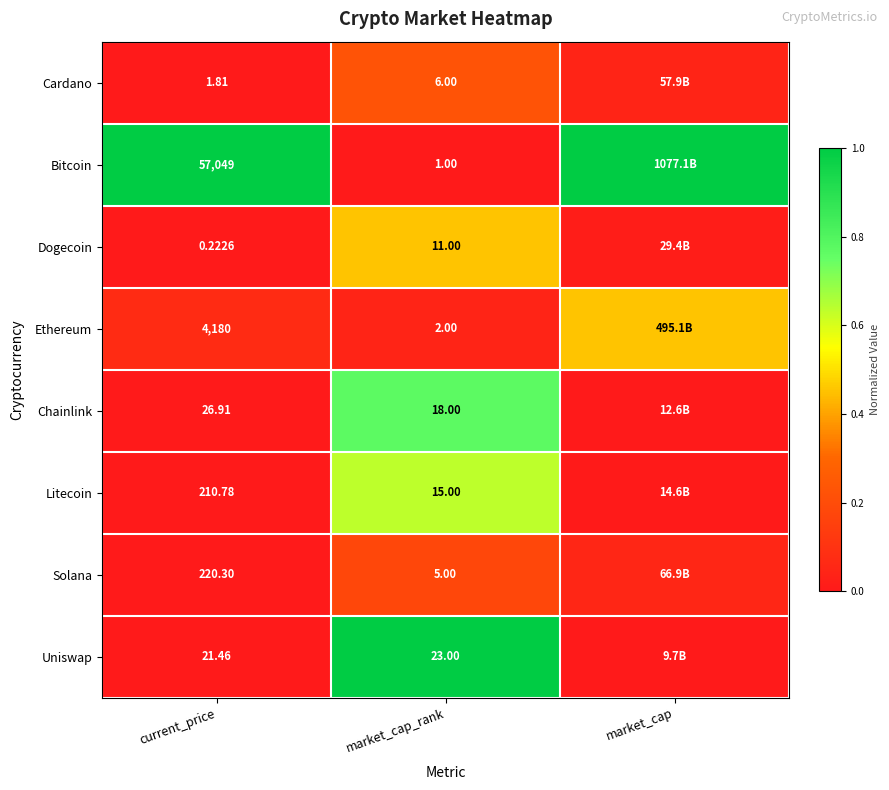

Is the value of Bitcoin at current_price greater than the value of Ethereum at market_cap_rank?

Yes